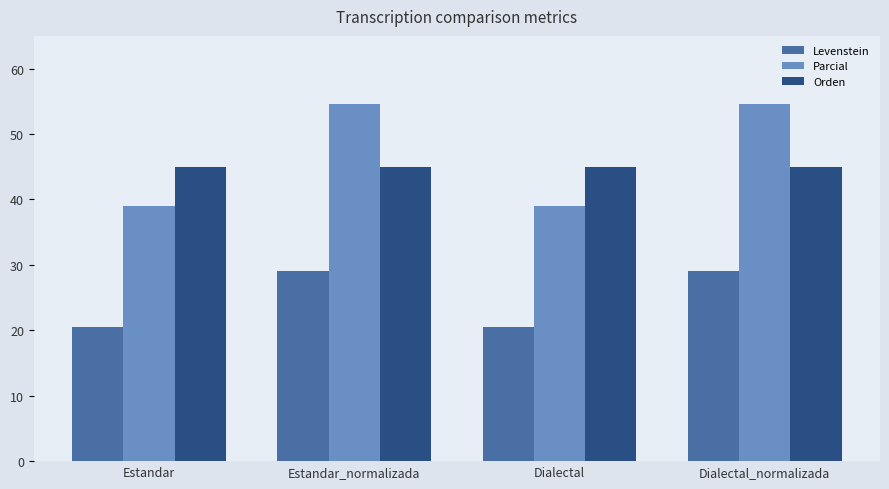

At how many categories does at least one series exceed 26?

4